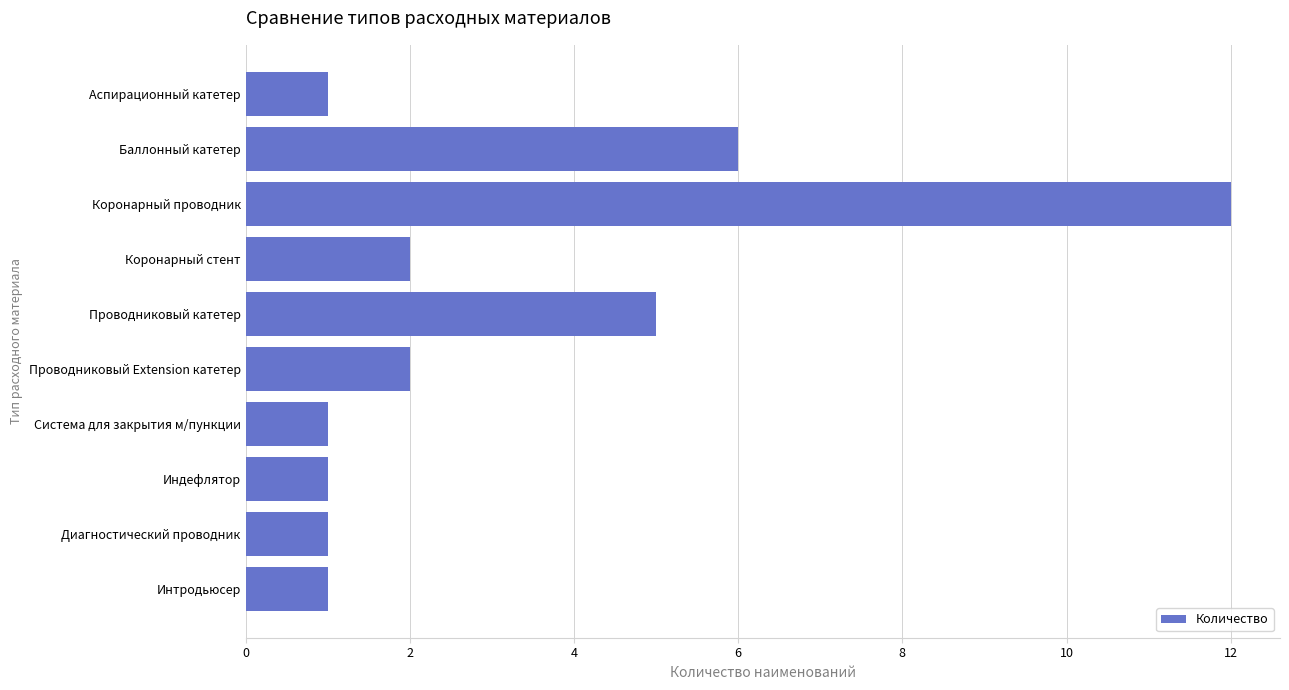

What is the maximum value shown in the chart?

12